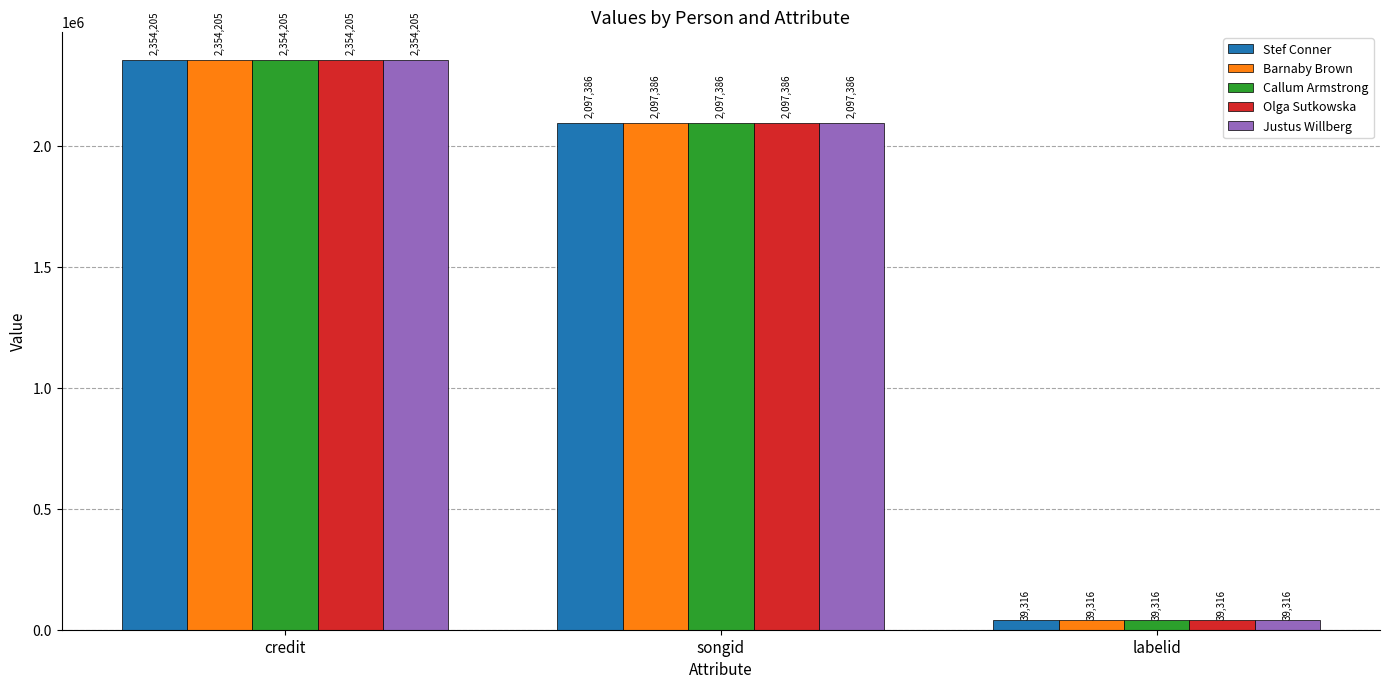

Read the Barnaby Brown value at songid.

2097386